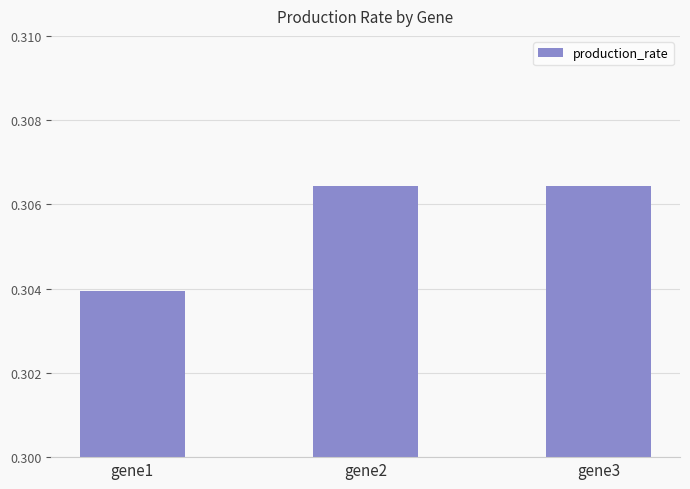

Between gene3 and gene1, which is larger?

gene3